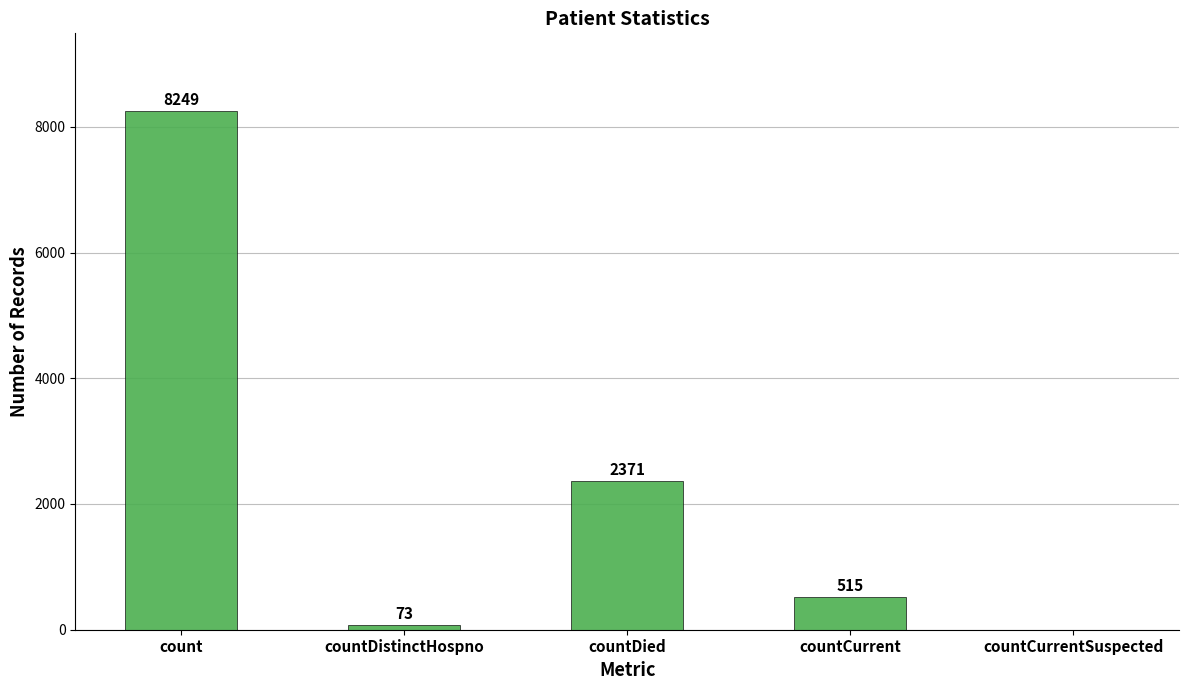

What is the sum of the values at countDistinctHospno and countCurrent?

588